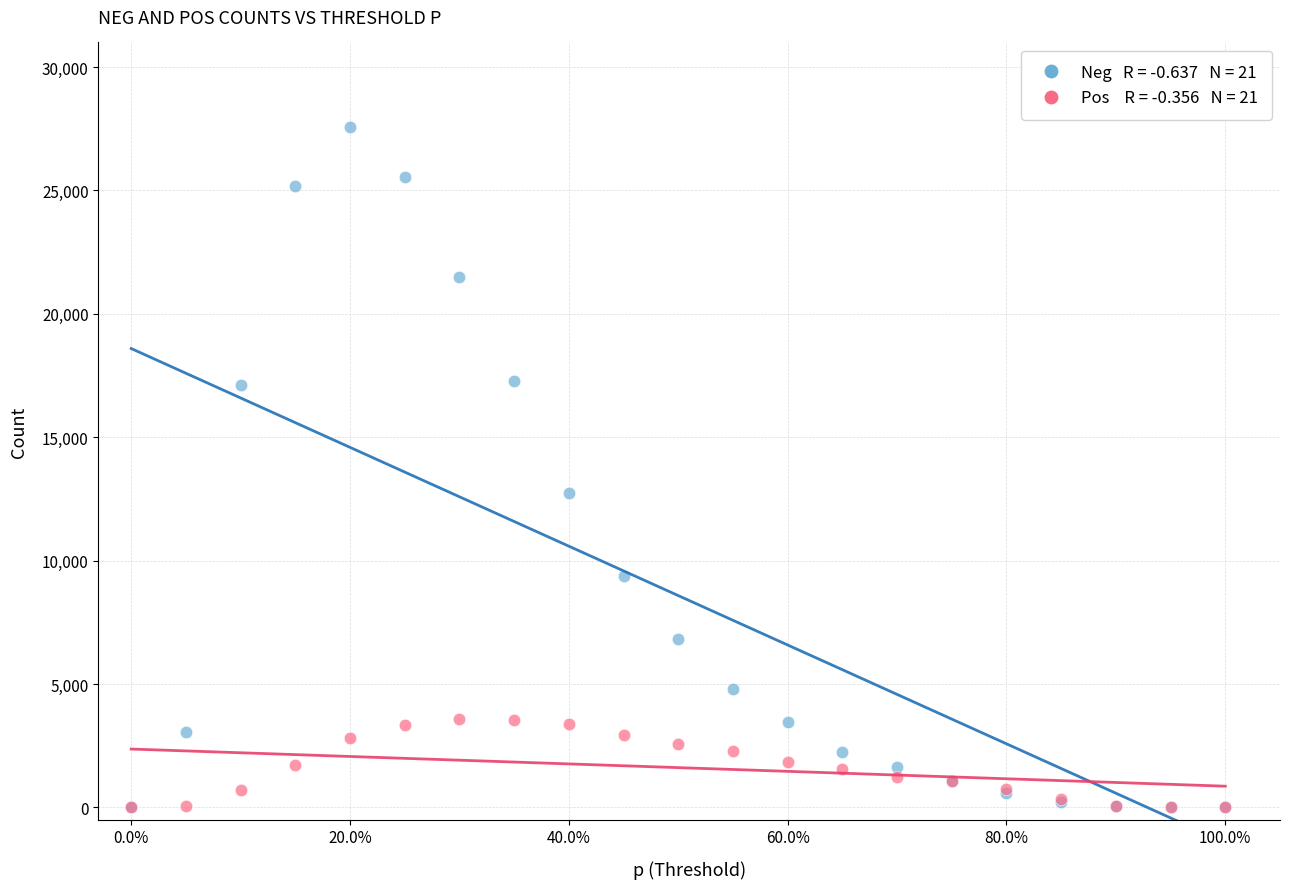

Across all series, what Y value is closest to 13777?

12736